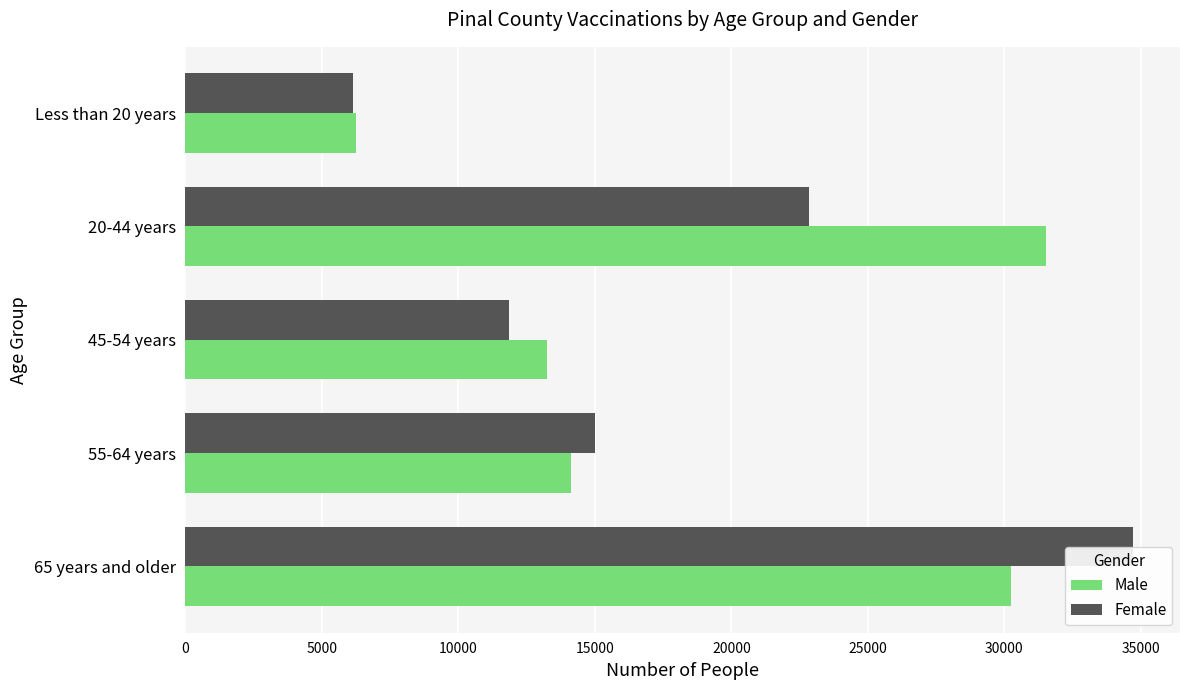

How many bars are there in each group?

2